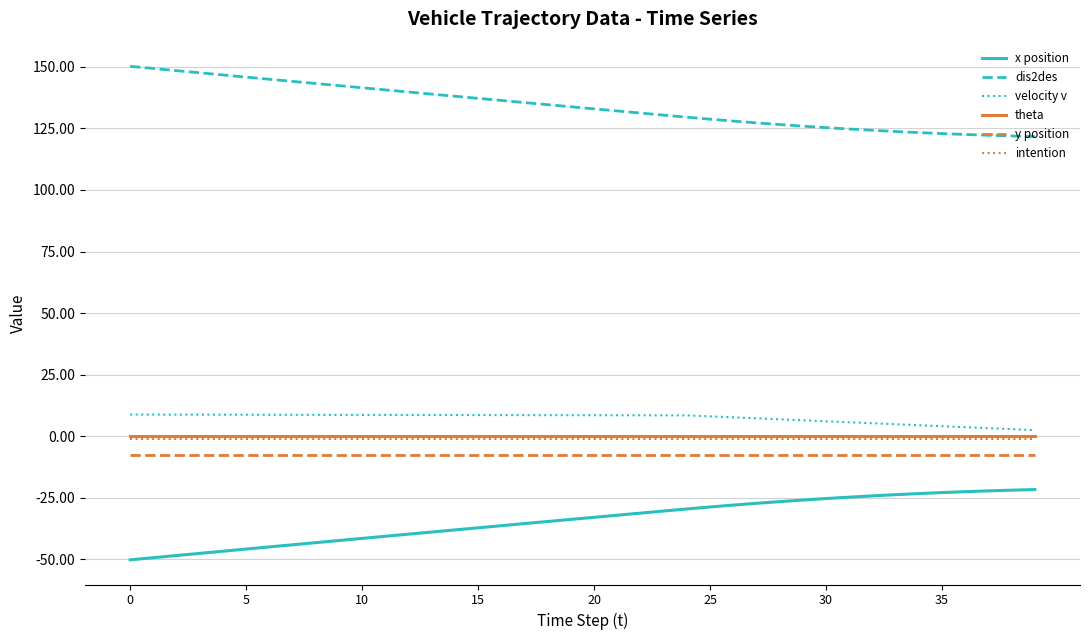

At how many categories does at least one series exceed 108?

40